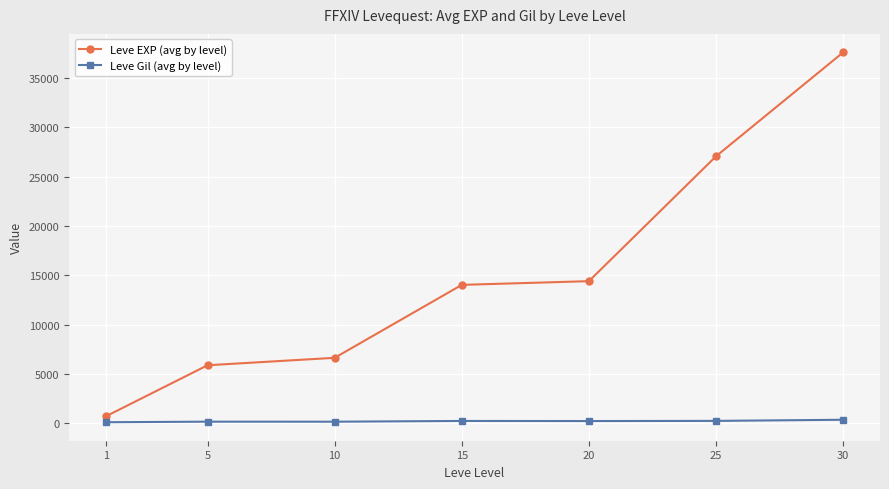

What is the value of the Leve EXP (avg by level) point at the 3rd from the left?

6638